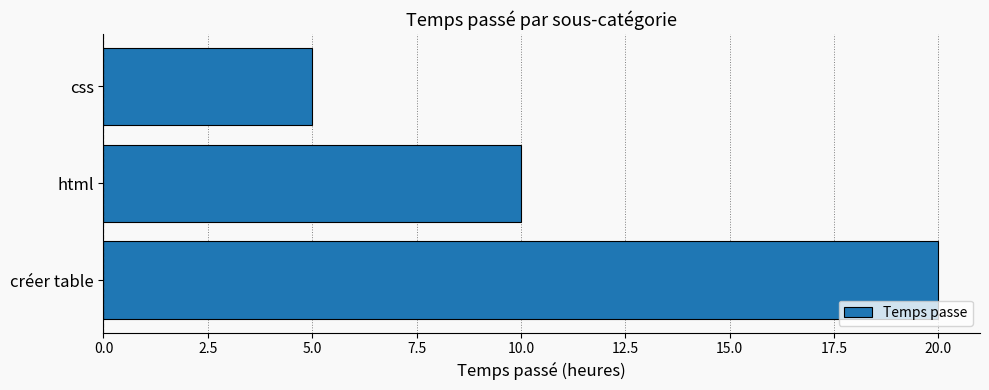

Between créer table and html, which is larger?

créer table